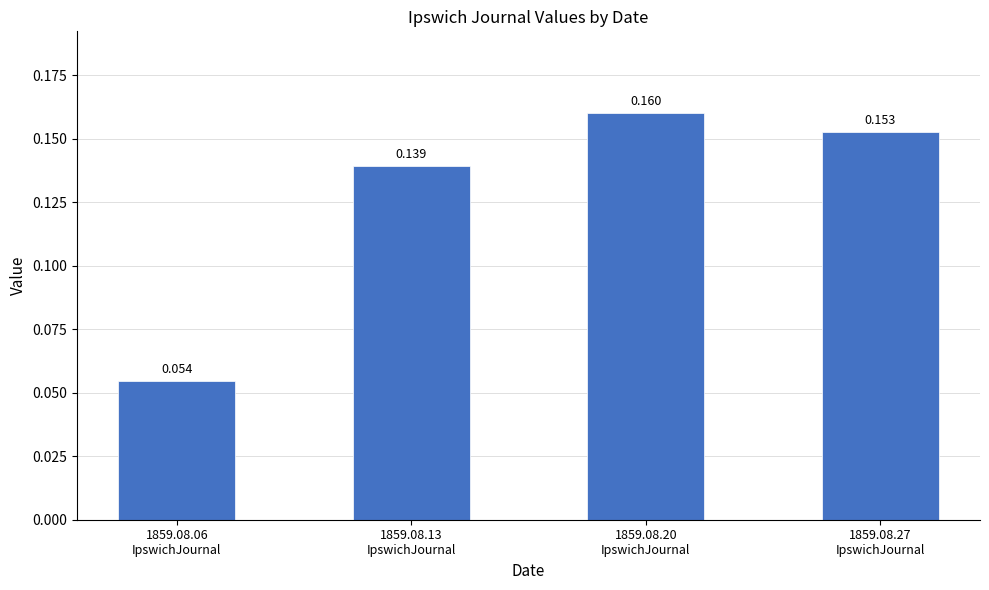

What is the difference between the maximum and minimum values?

0.1